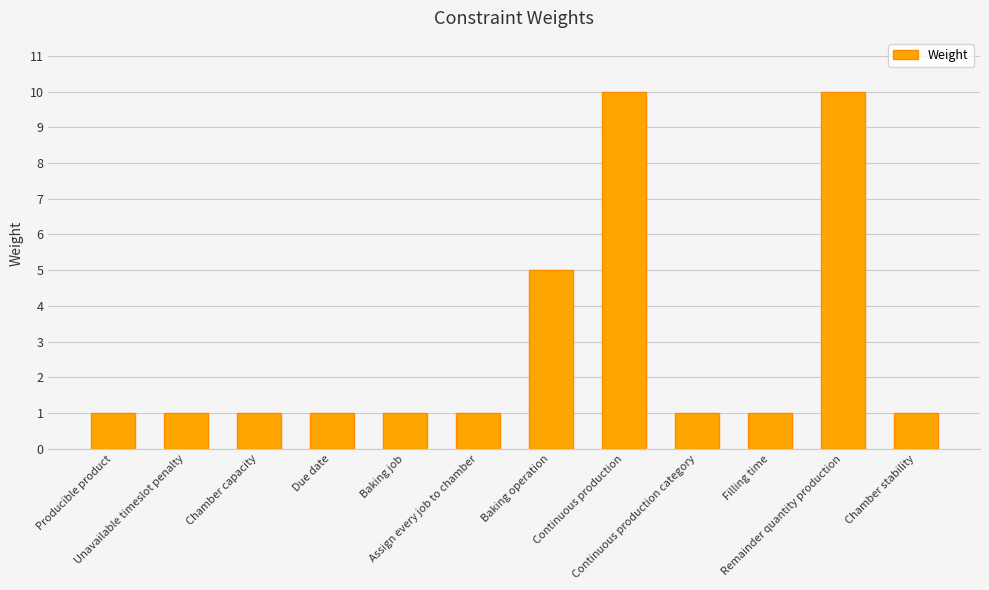

What is the maximum value shown in the chart?

10